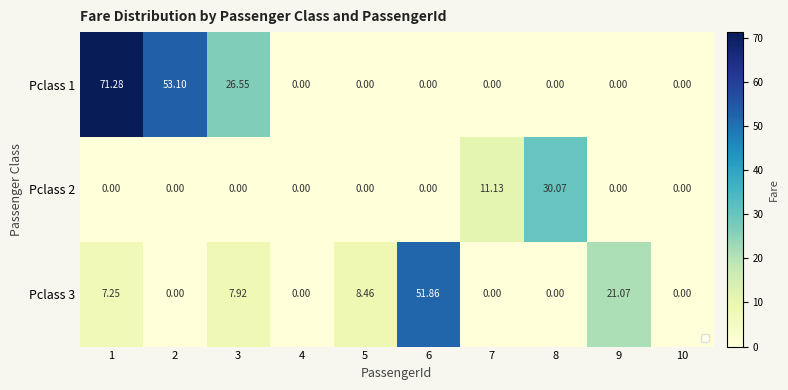

Is the value of Pclass 2 at 2 greater than the value of Pclass 1 at 2?

No